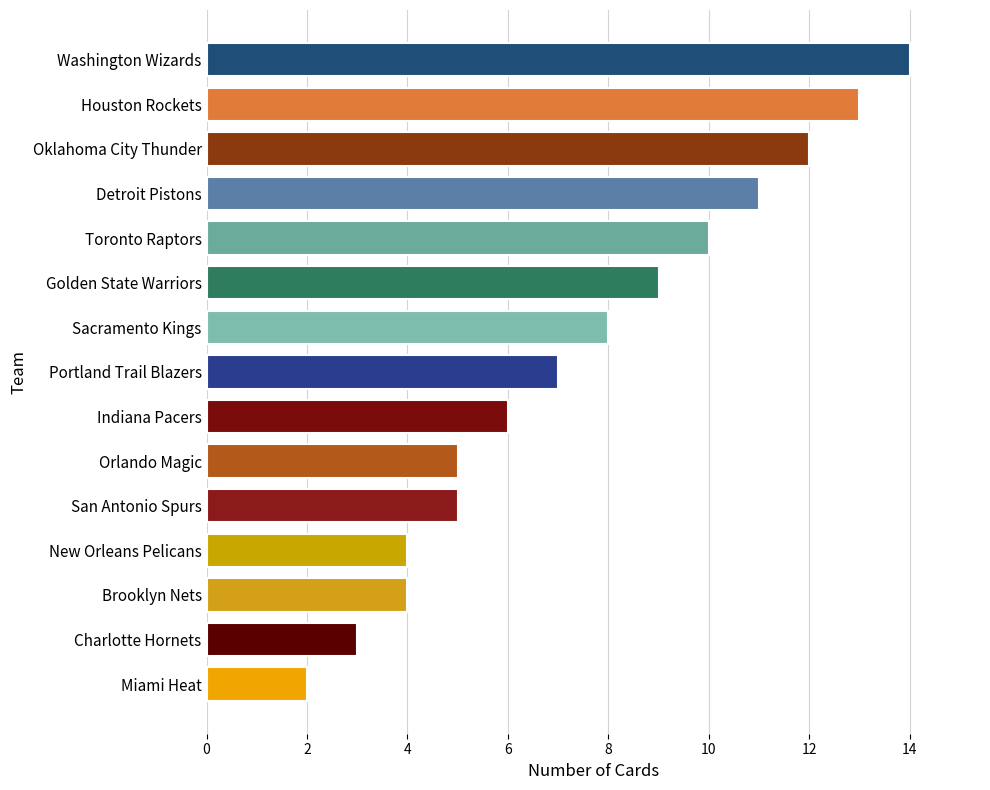

The value at San Antonio Spurs is 5. True or false?

True